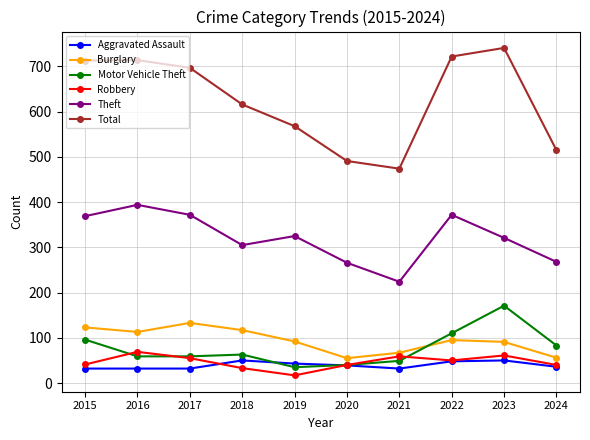

What is the minimum value shown in the chart?

17